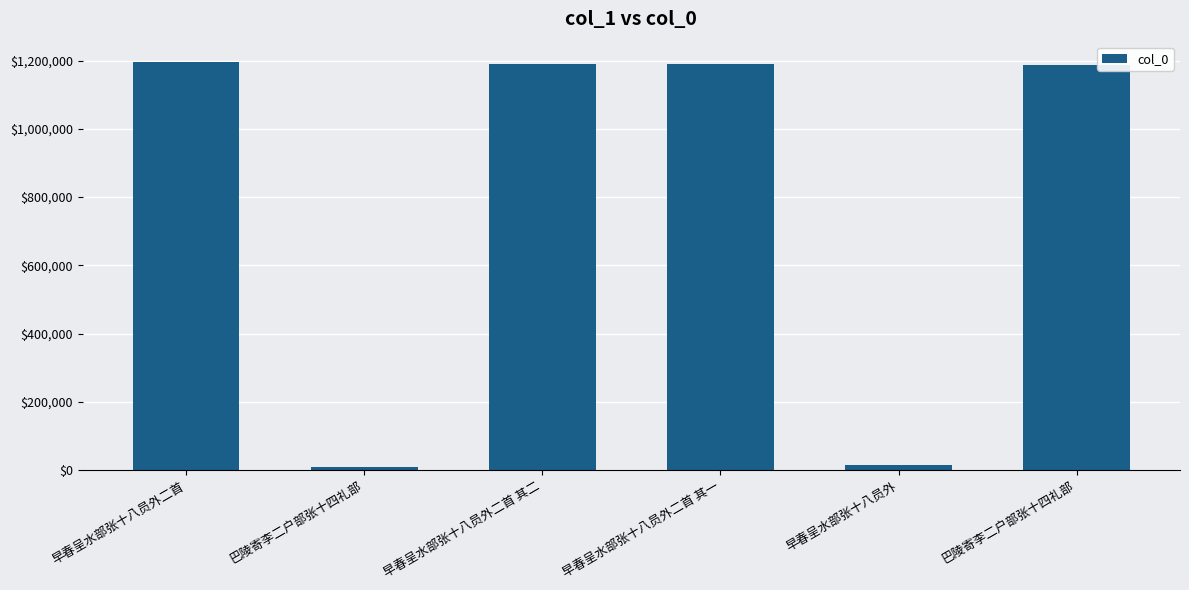

List the labels in order of value, smallest first.

巴陵寄李二户部张十四礼部, 早春呈水部张十八员外, 巴陵寄李二户部张十四礼部, 早春呈水部张十八员外二首 其一, 早春呈水部张十八员外二首 其二, 早春呈水部张十八员外二首